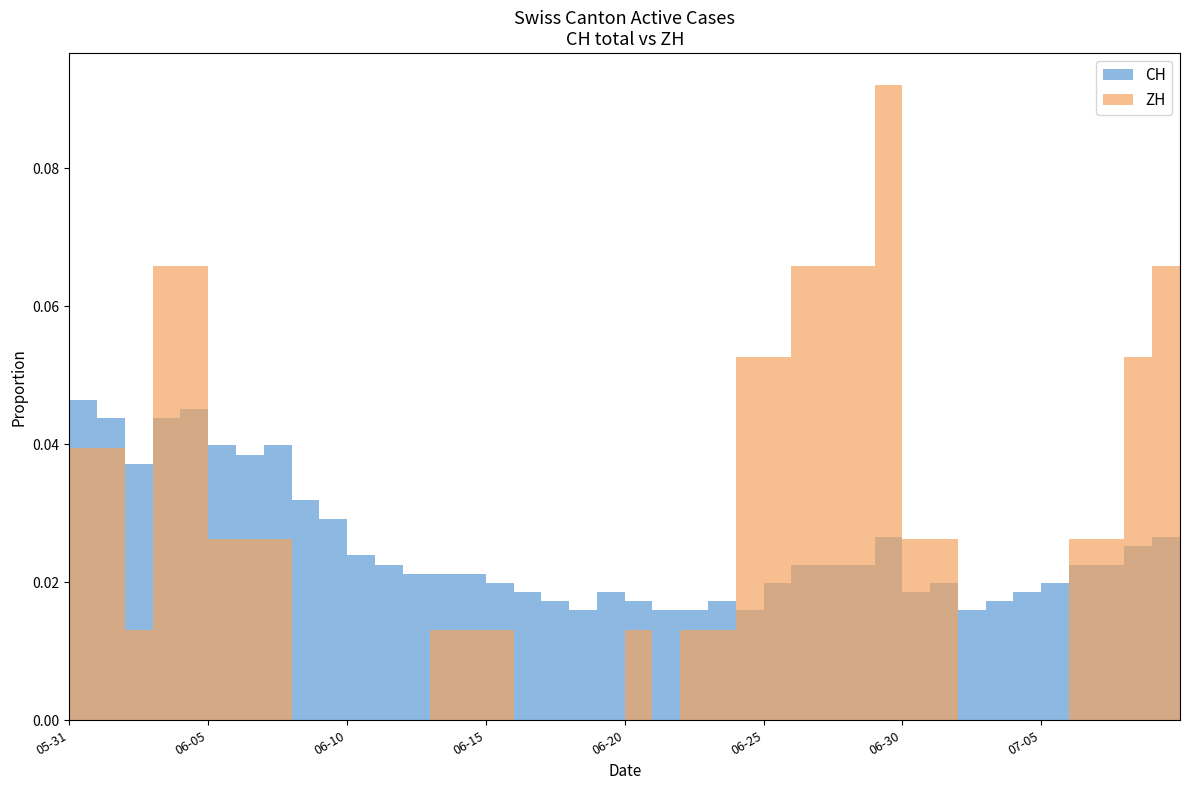

How many bars are there in each group?

2